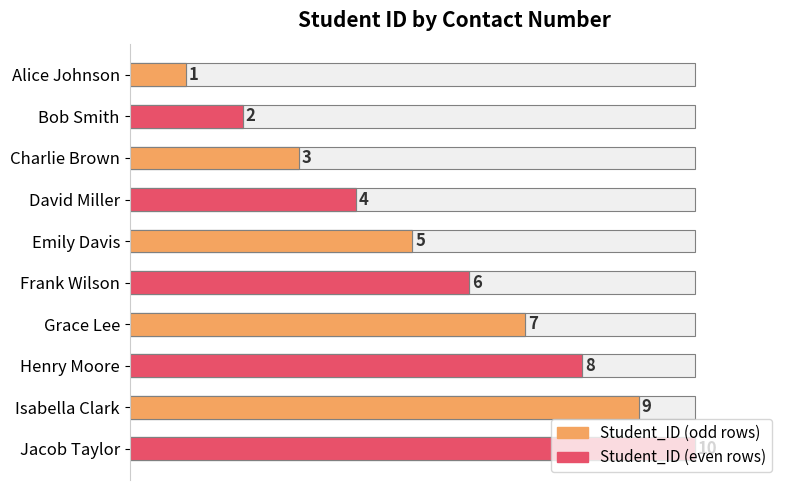

What is the smallest value displayed?

1